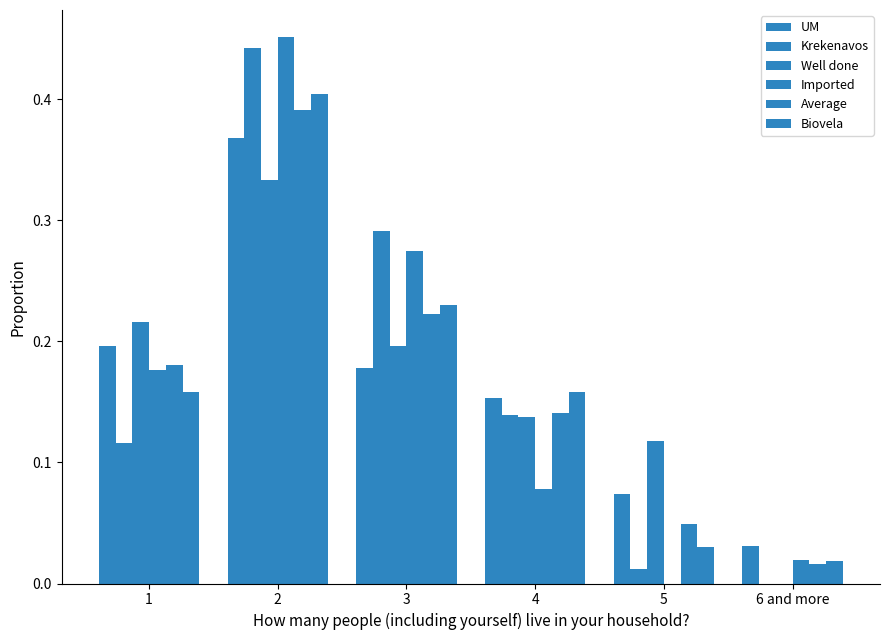

How many data points in Imported are above 0?

5